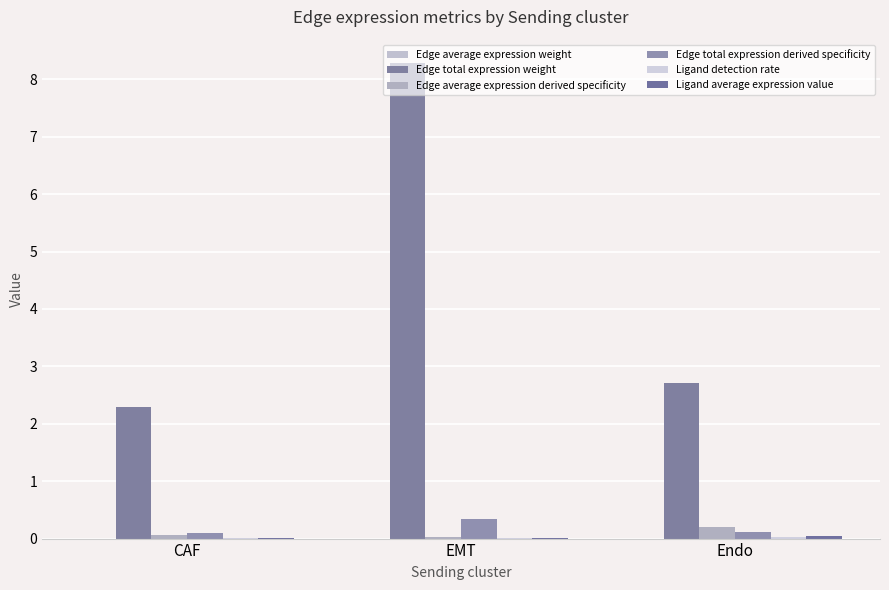

Count the number of categories in the chart.

3